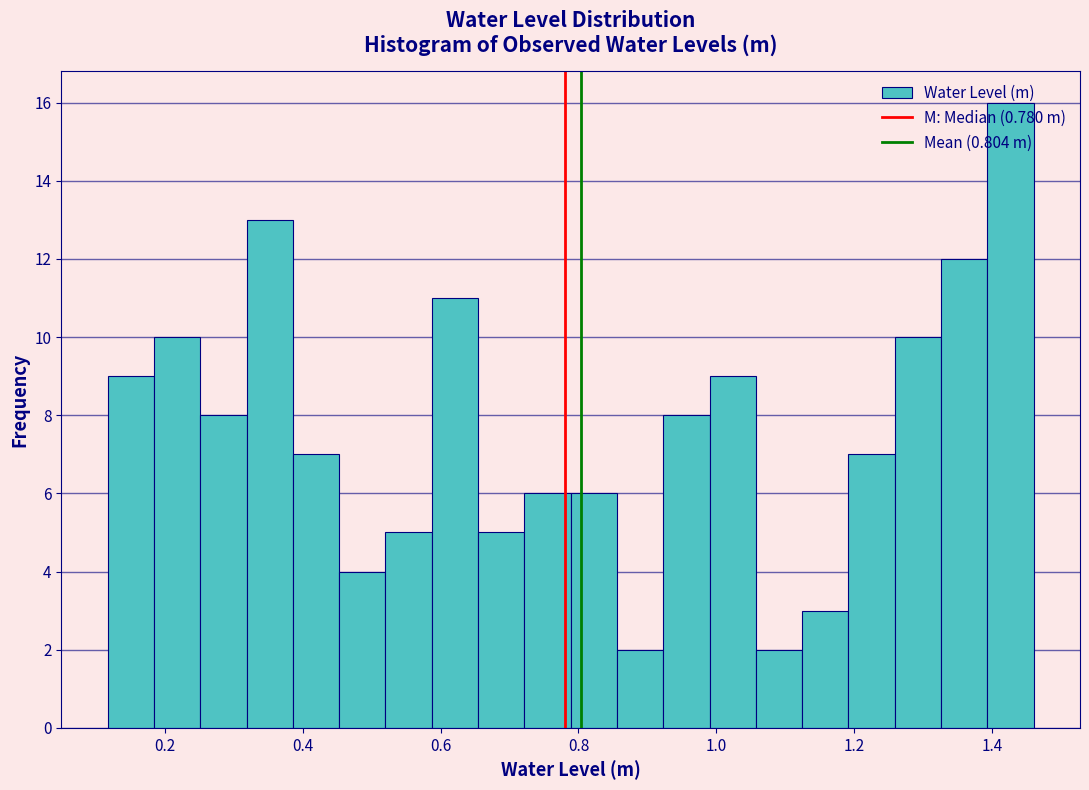

Read against the x-axis, roughly where is the centre of the tallest bar?

1.42